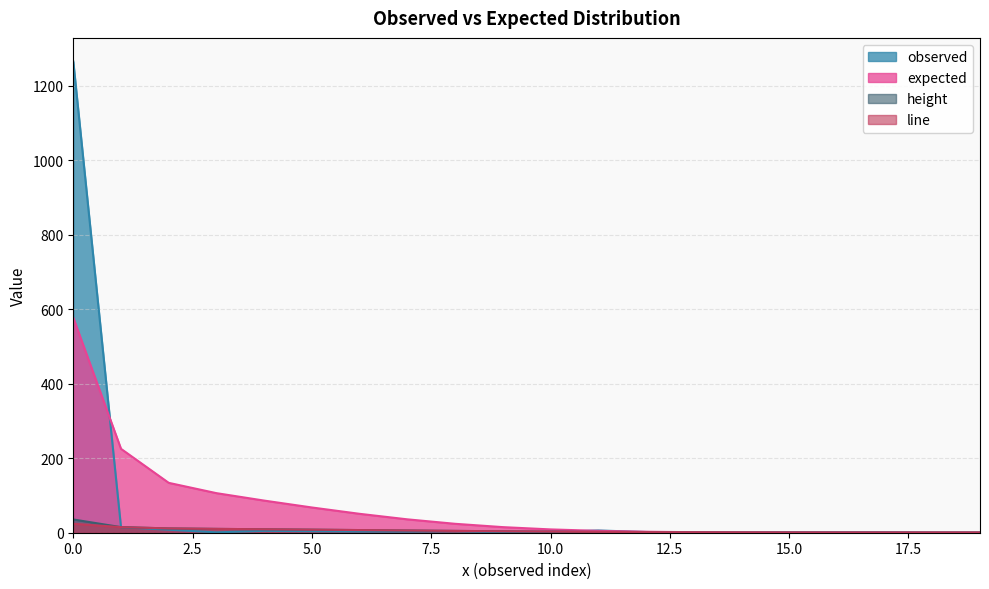

Does the chart display data point markers on the line(s)?

No